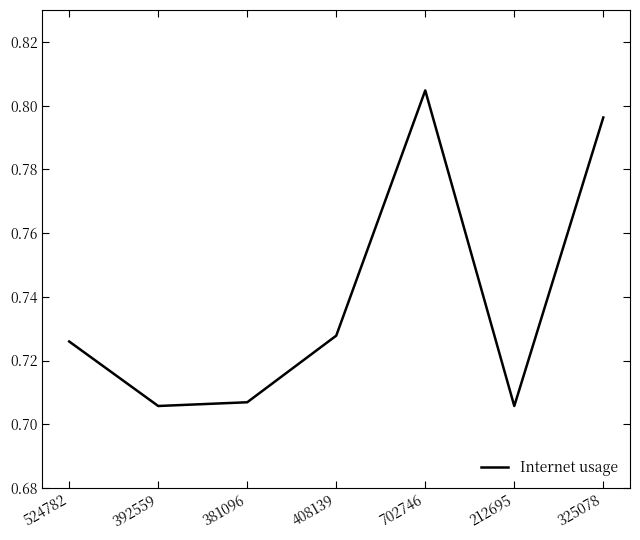

Which label corresponds to the largest value in the chart?

702746